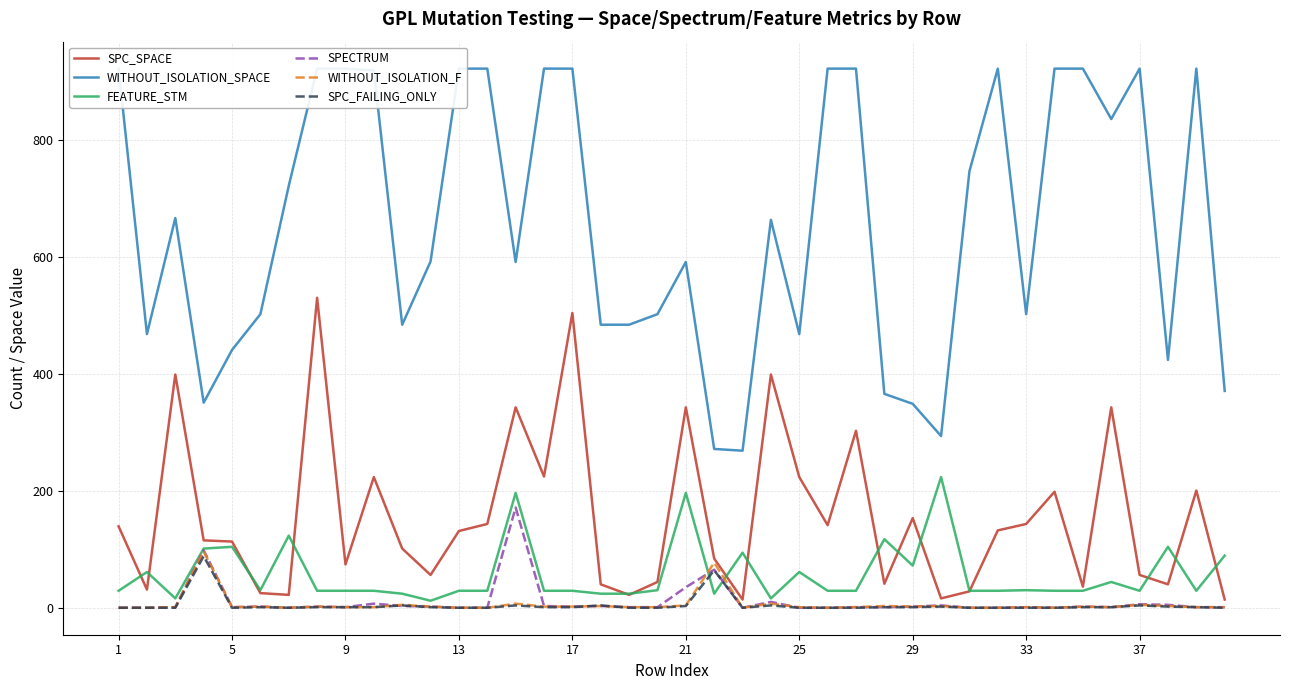

What is the value of the SPECTRUM point at the 36th from the left?

2